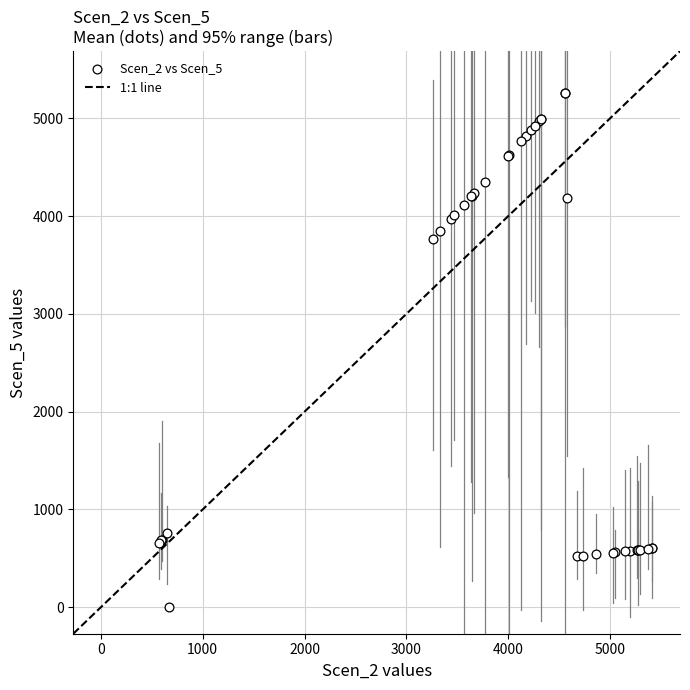

What Y value in the scatter plot is closest to 2630?

3762.5